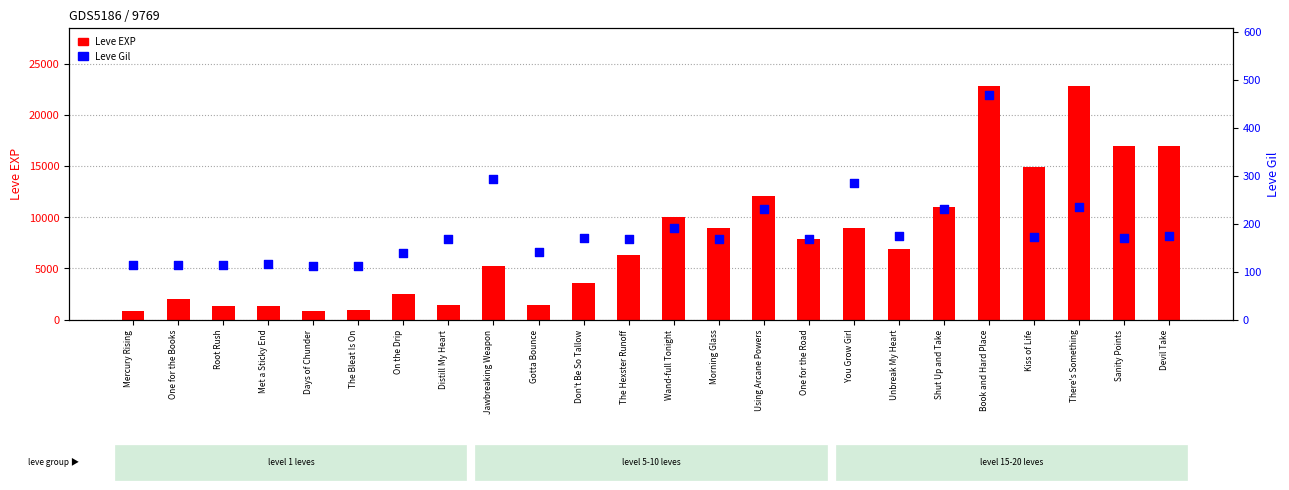

Which series reaches the maximum Y coordinate?

Leve EXP